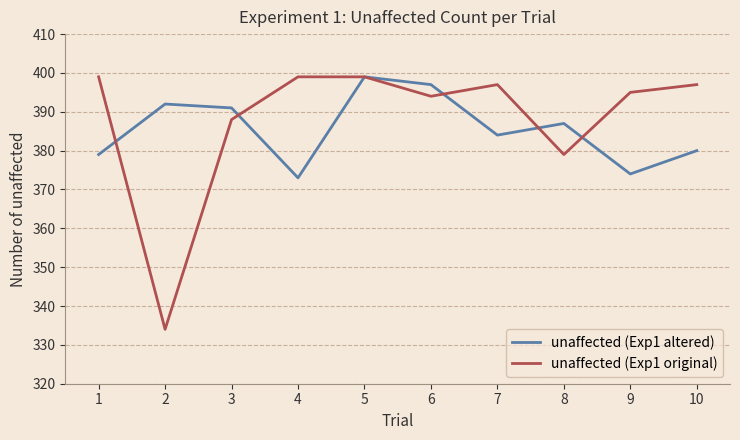

What is the difference between the unaffected (Exp1 original) values at 2 and 4?

65